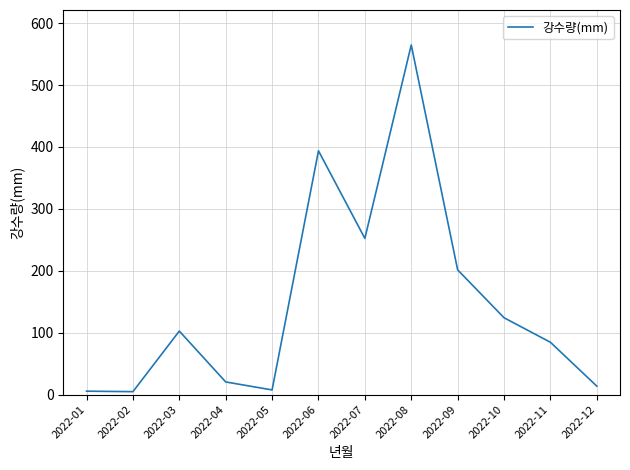

Count the number of values greater than 102.

6